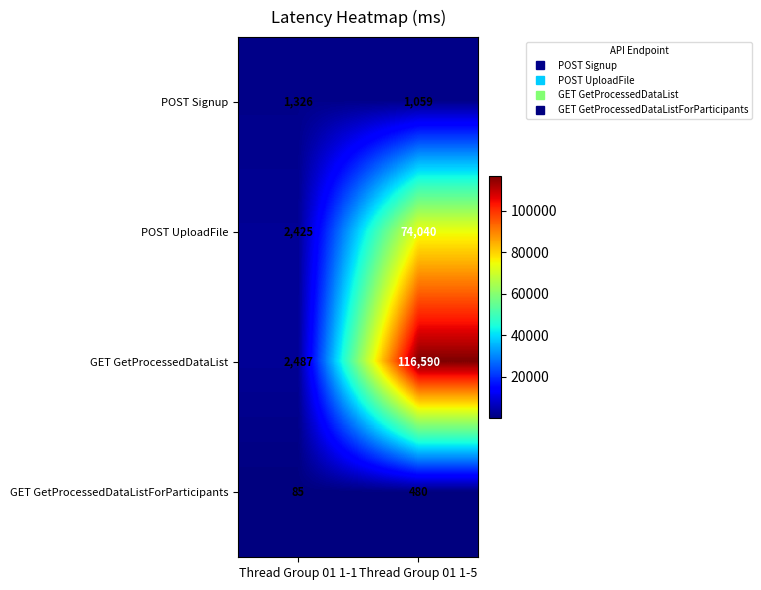

Reading left to right, list all the values displayed in this chart.

POST Signup: Thread Group 01 1-1=1326	Thread Group 01 1-5=1059
POST UploadFile: Thread Group 01 1-1=2425	Thread Group 01 1-5=74040
GET GetProcessedDataList: Thread Group 01 1-1=2487	Thread Group 01 1-5=116590
GET GetProcessedDataListForParticipants: Thread Group 01 1-1=85	Thread Group 01 1-5=480